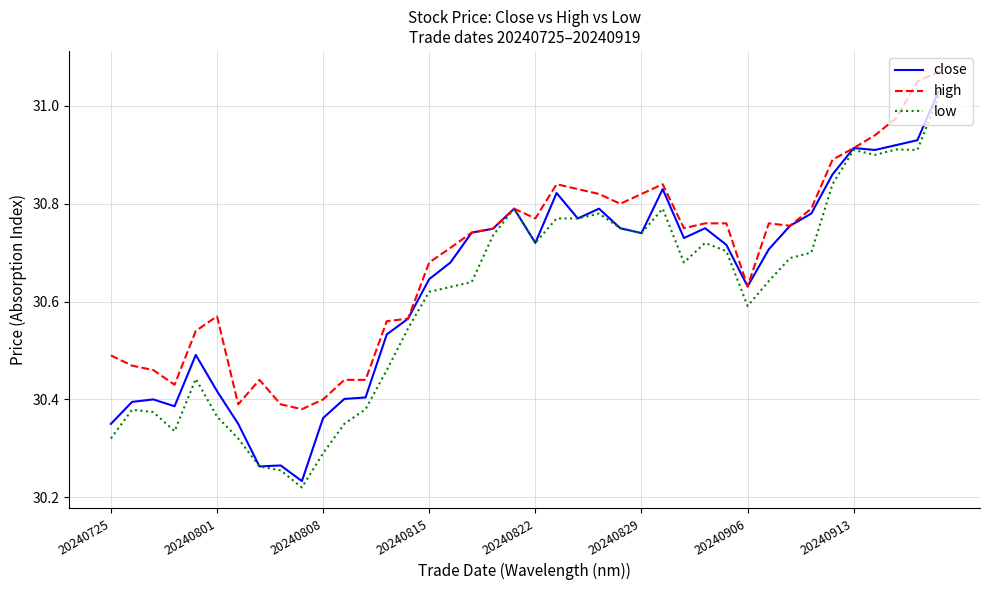

Rank the series by their average value, from lowest to highest.

low, close, high